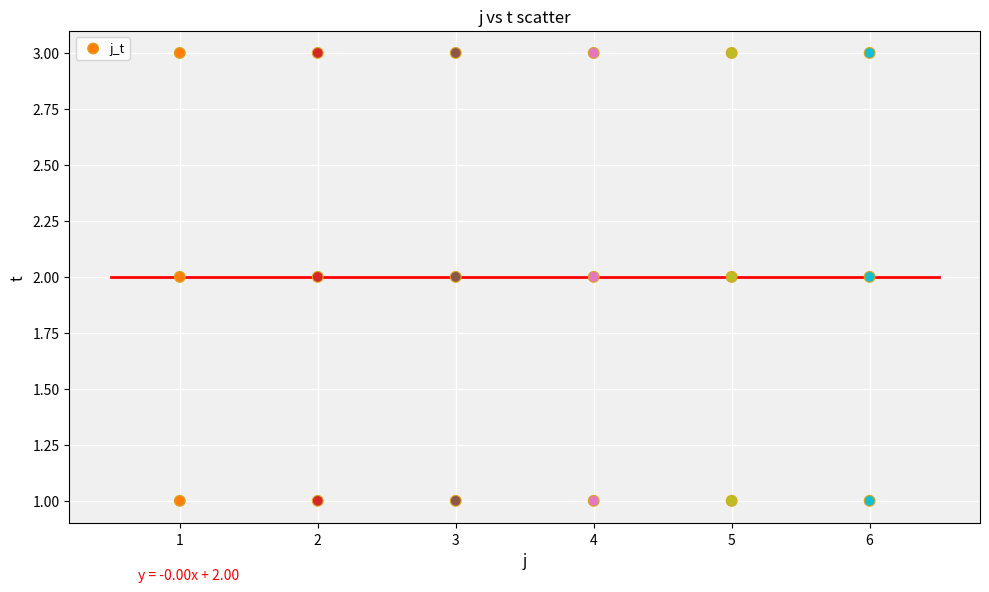

What is the range of X values (max minus min)?

5